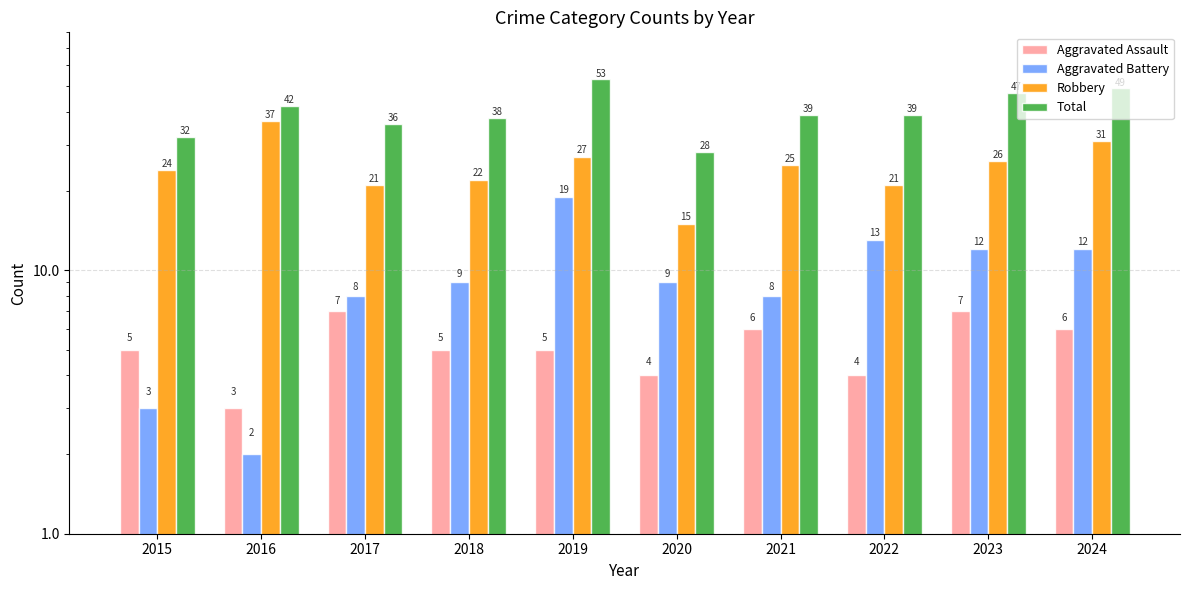

What is the greatest value displayed?

53